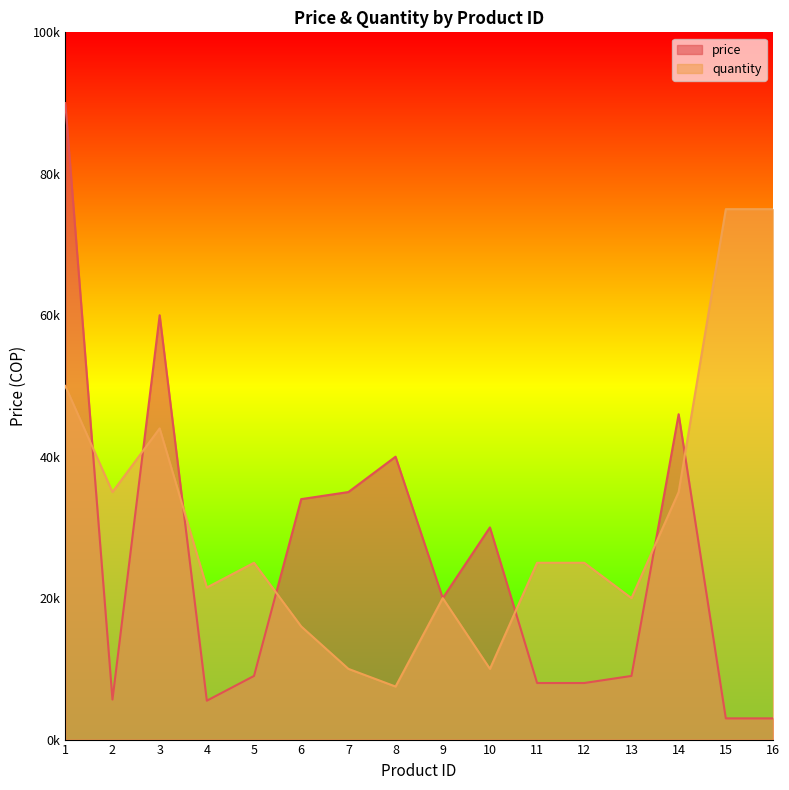

Is the value of quantity at 3 greater than the value of price at 1?

No